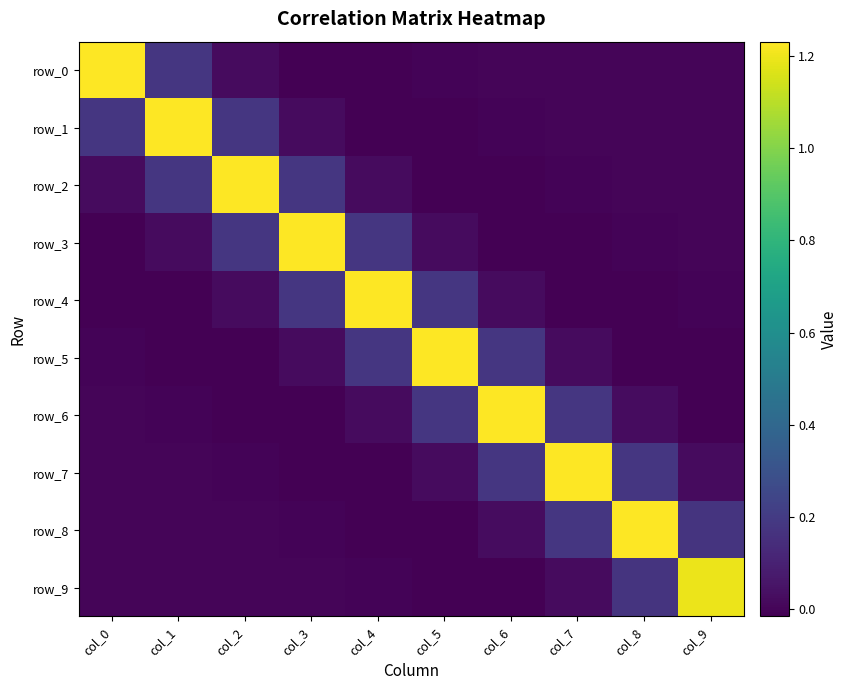

The value of row_5 at col_4 is 0.0. True or false?

False